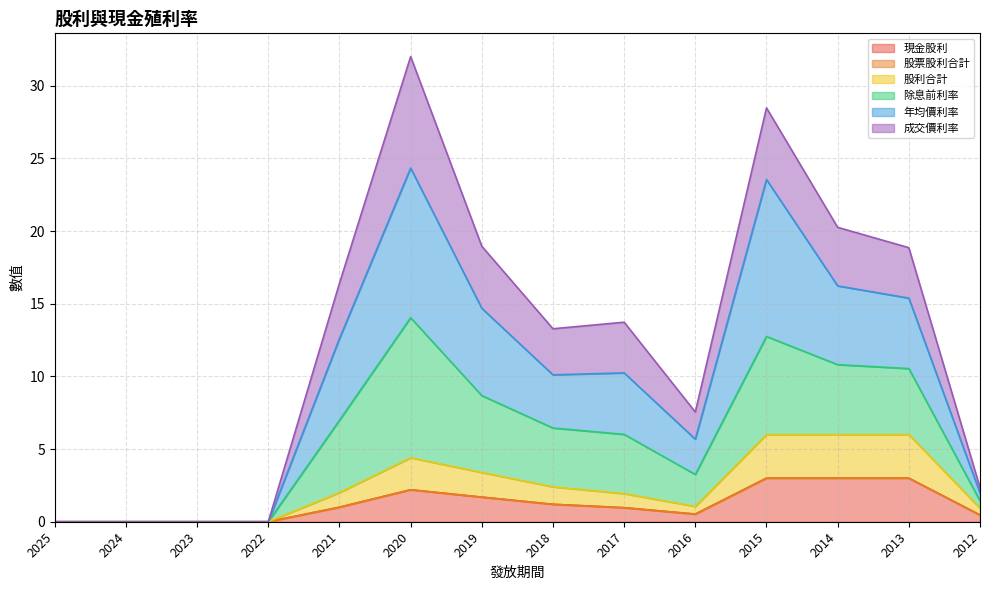

At which label does 除息前利率 reach its minimum?

2025